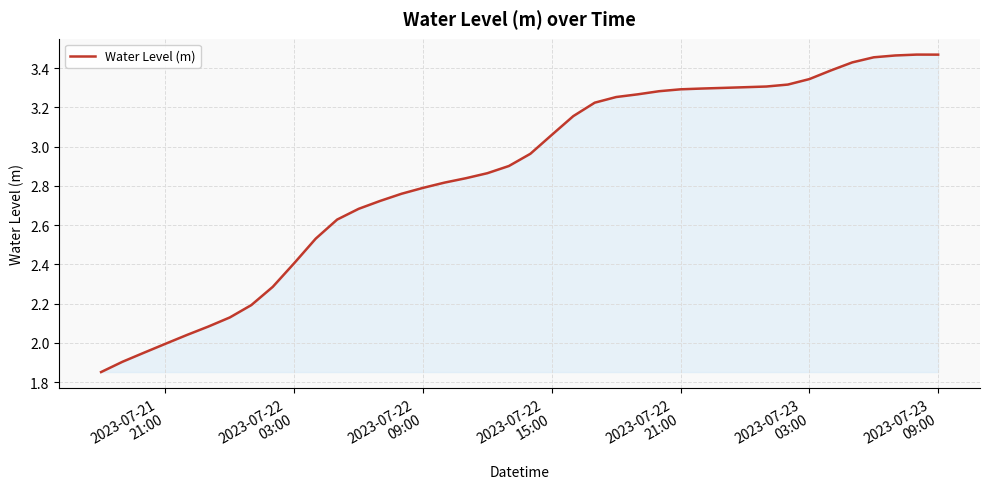

What is the difference between the maximum and minimum values?

1.6